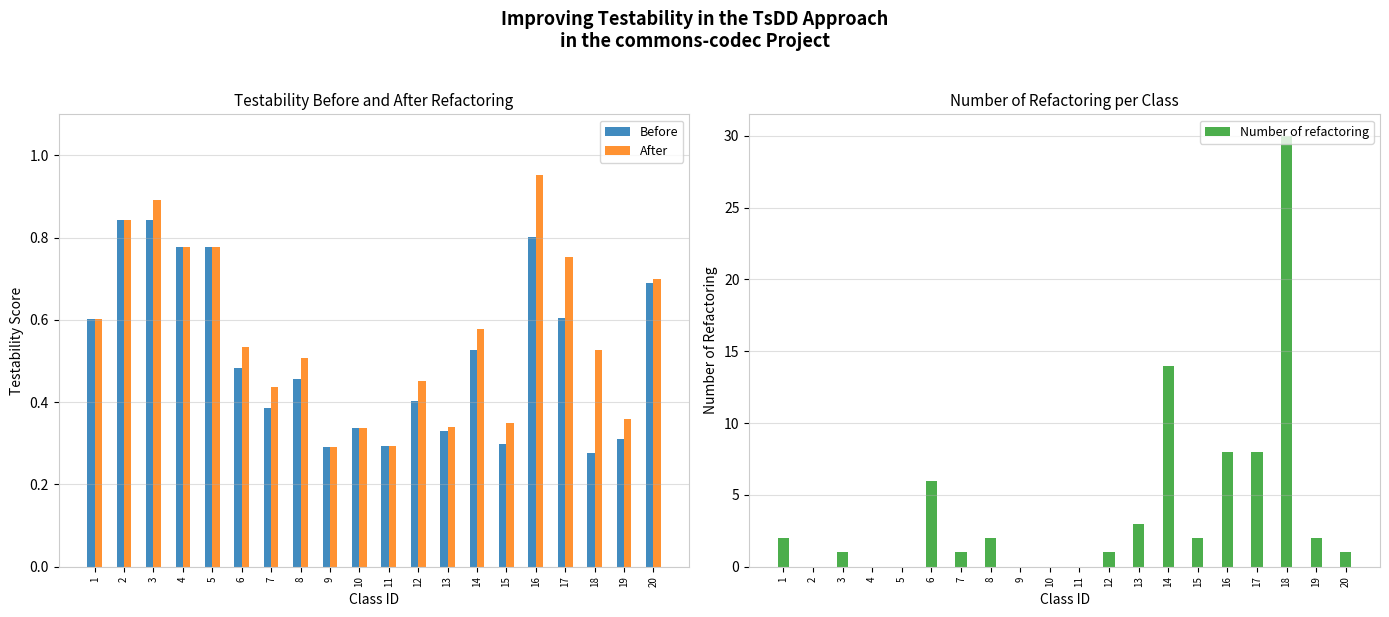

What is the maximum value shown in the chart?

30.0